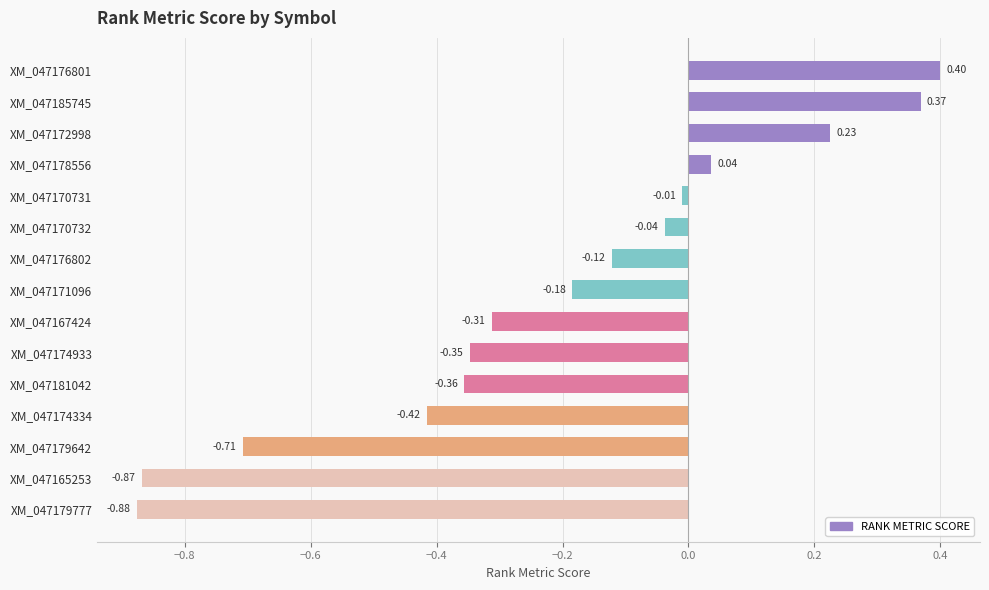

What is the sum of all values?

-3.2